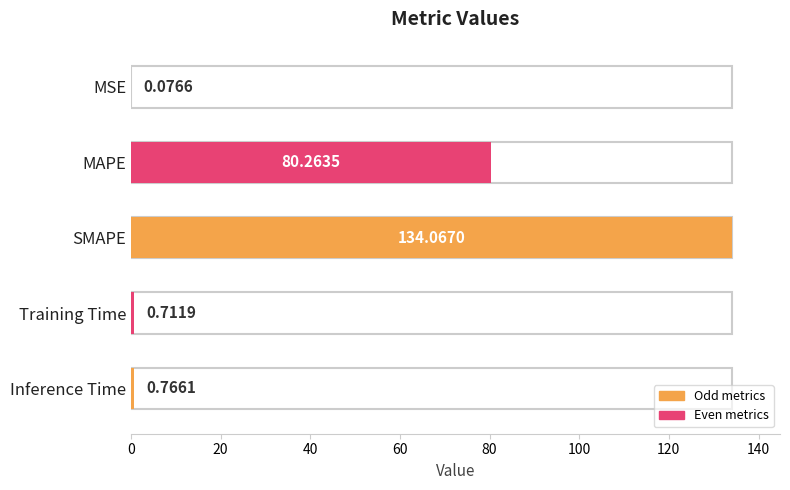

The value at Inference Time is 0.8. True or false?

True